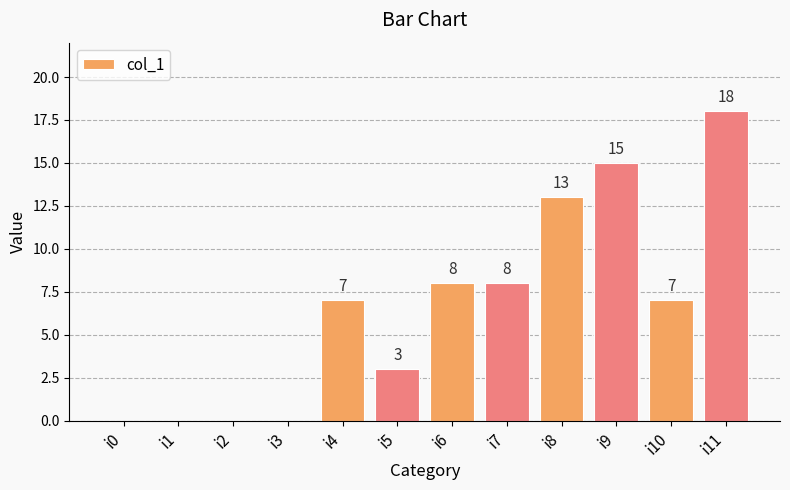

Does the chart contain stacked bars?

No